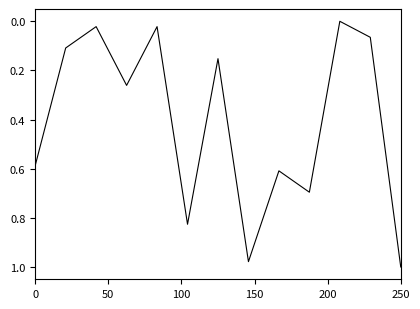

How many values are above zero?

12